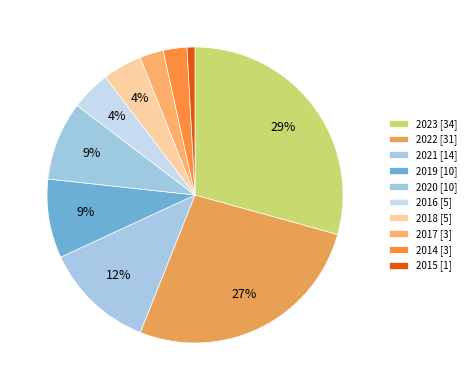

To the nearest percent, what portion does 2019 represent?

9%